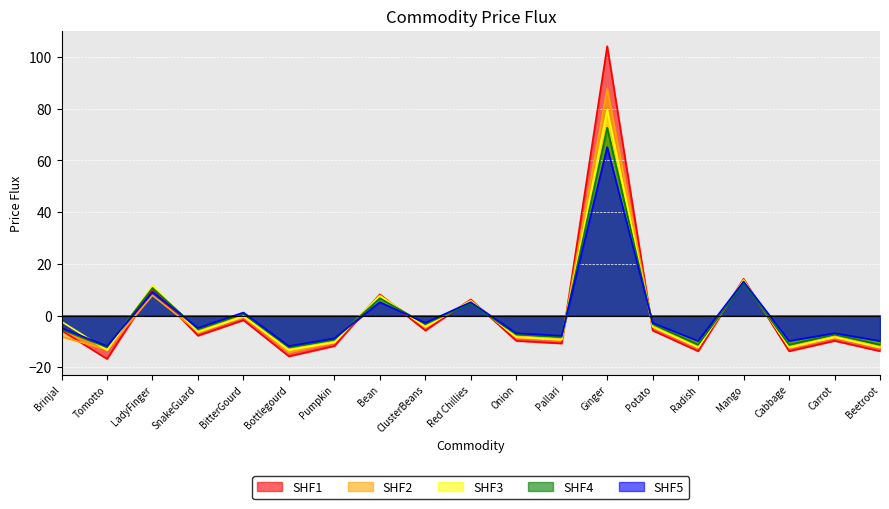

Reading left to right, transcribe all the data shown in this chart.

SHF1: Brinjal=-5.8	Tomotto=-16.8	LadyFinger=10.2	SnakeGuard=-7.8	BitterGourd=-1.8	Bottlegourd=-15.8	Pumpkin=-11.8	Bean=8.2	ClusterBeans=-5.8	Red Chillies=6.2	Onion=-9.8	Pallari=-10.8	Ginger=104.2	Potato=-5.8	Radish=-13.8	Mango=14.2	Cabbage=-13.8	Carrot=-9.8	Beetroot=-13.8
SHF2: Brinjal=-8.2	Tomotto=-13.2	LadyFinger=7.8	SnakeGuard=-6.2	BitterGourd=-0.2	Bottlegourd=-14.2	Pumpkin=-10.2	Bean=7.8	ClusterBeans=-4.2	Red Chillies=5.8	Onion=-8.2	Pallari=-9.2	Ginger=87.8	Potato=-4.2	Radish=-12.2	Mango=13.8	Cabbage=-12.2	Carrot=-8.2	Beetroot=-12.2
SHF3: Brinjal=-2.4	Tomotto=-13.4	LadyFinger=11.6	SnakeGuard=-6.4	BitterGourd=-0.4	Bottlegourd=-13.4	Pumpkin=-10.4	Bean=7.6	ClusterBeans=-4.4	Red Chillies=5.6	Onion=-8.4	Pallari=-9.4	Ginger=79.6	Potato=-4.4	Radish=-12.4	Mango=13.6	Cabbage=-12.4	Carrot=-8.4	Beetroot=-12.4
SHF4: Brinjal=-5.3	Tomotto=-12.3	LadyFinger=10.7	SnakeGuard=-5.3	BitterGourd=0.7	Bottlegourd=-12.3	Pumpkin=-9.3	Bean=6.7	ClusterBeans=-3.3	Red Chillies=4.7	Onion=-7.3	Pallari=-8.3	Ginger=72.7	Potato=-3.3	Radish=-11.3	Mango=12.7	Cabbage=-11.3	Carrot=-7.3	Beetroot=-11.3
SHF5: Brinjal=-4.8	Tomotto=-11.8	LadyFinger=9.2	SnakeGuard=-4.8	BitterGourd=1.2	Bottlegourd=-11.8	Pumpkin=-8.8	Bean=5.2	ClusterBeans=-2.8	Red Chillies=5.2	Onion=-6.8	Pallari=-7.8	Ginger=65.2	Potato=-2.8	Radish=-9.8	Mango=13.2	Cabbage=-9.8	Carrot=-6.8	Beetroot=-9.8